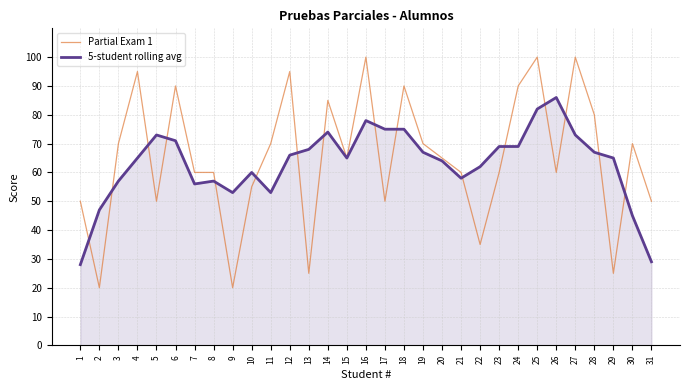

True or false: 5-student rolling avg has more than 0 points higher than both neighbors.

True